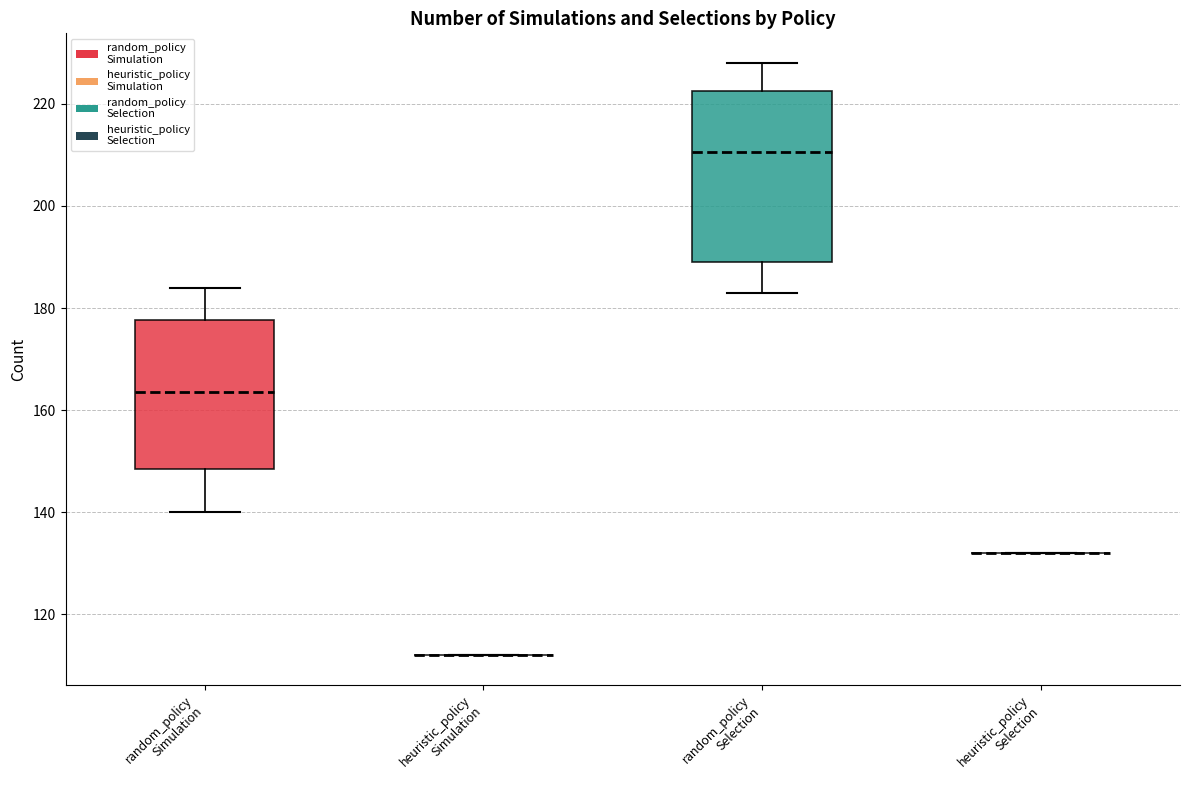

Where does the median line of the box for random_policy Simulation sit on the y-axis? The values are not printed on the chart, so give them approximately, as read against the axis.

164